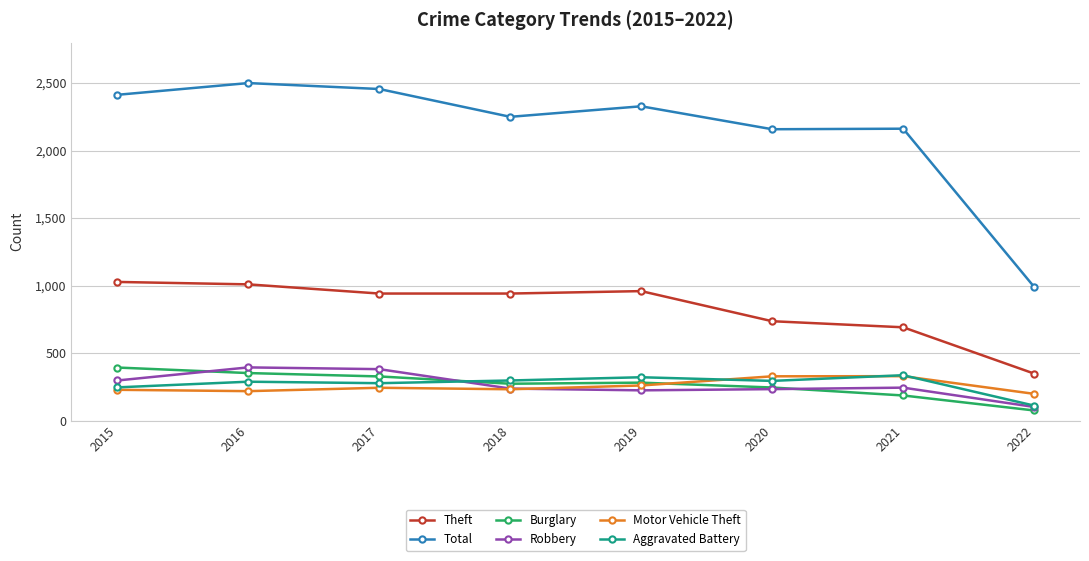

Count the number of categories in the chart.

8